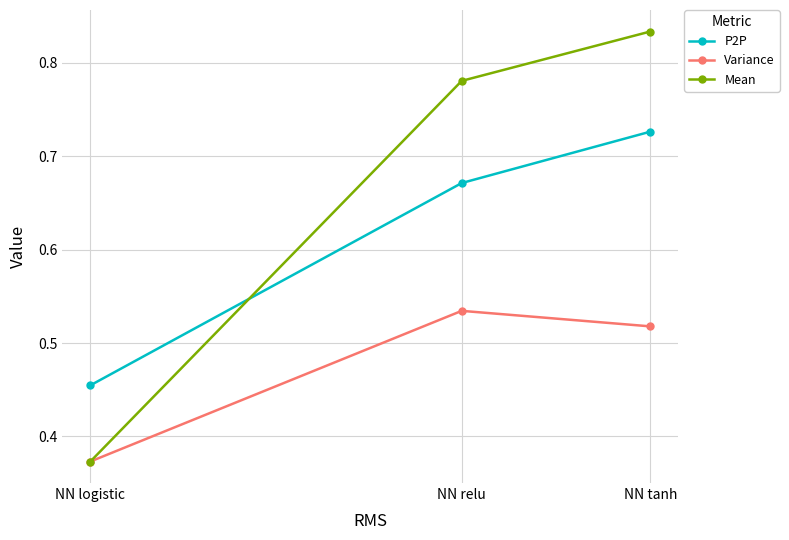

Count the Variance values in the range 0 to 1.

3